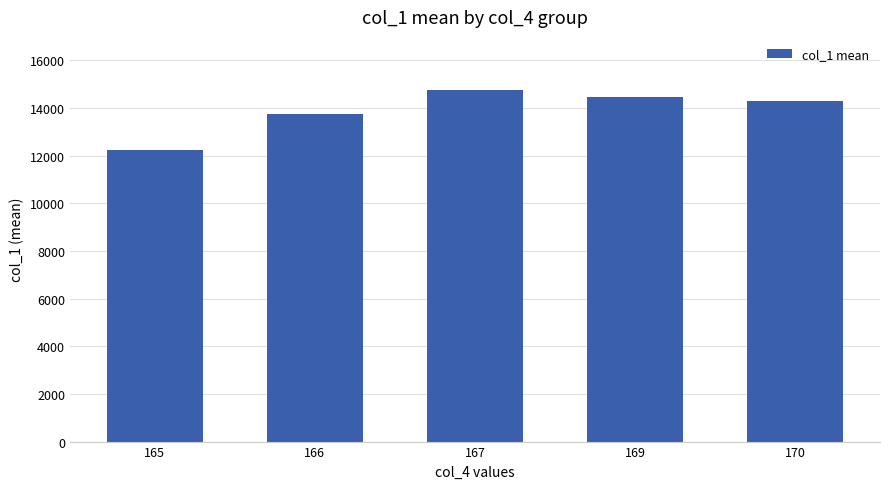

How many categories are shown in the chart?

5